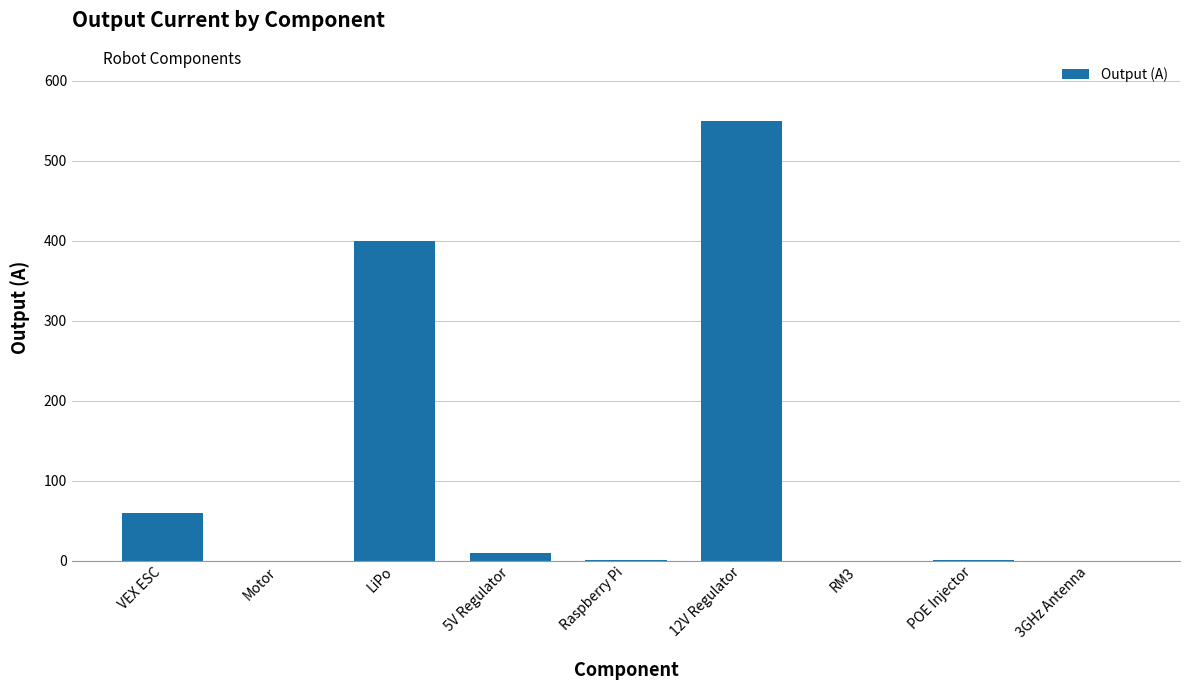

At which label is the value closest to 275?

LiPo